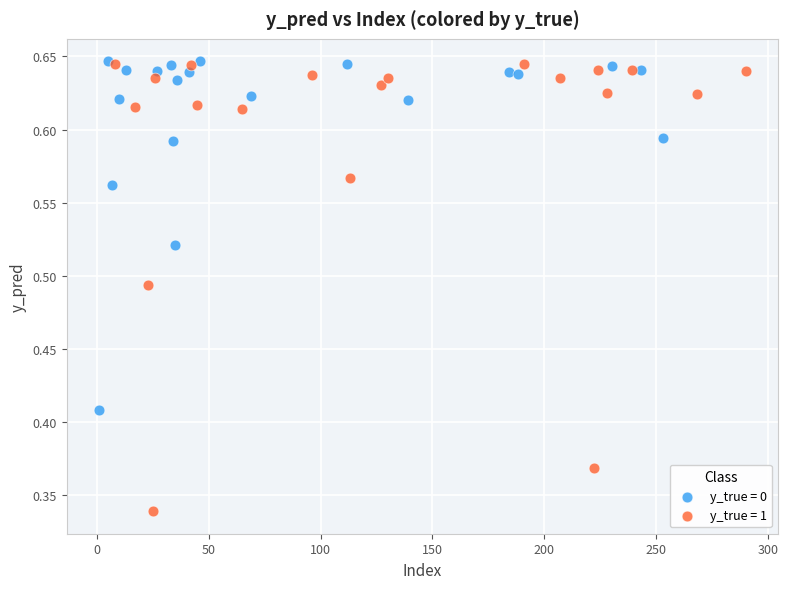

What are all the series names shown in the legend?

y_true = 0, y_true = 1